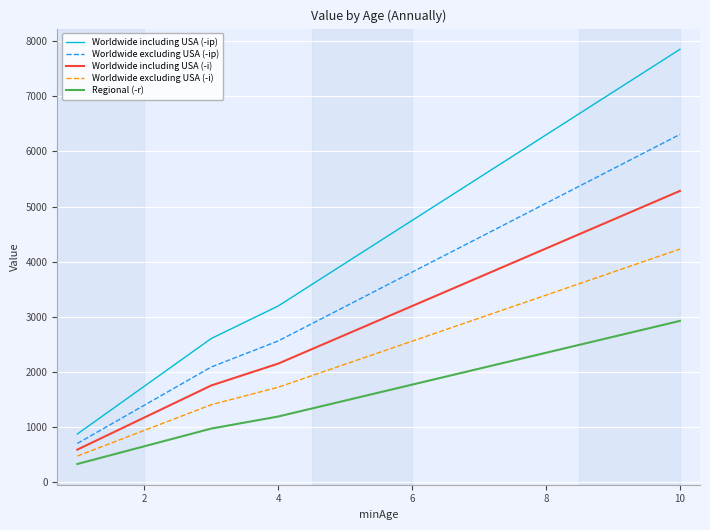

Which series has the largest total across all categories?

Worldwide including USA (-ip)